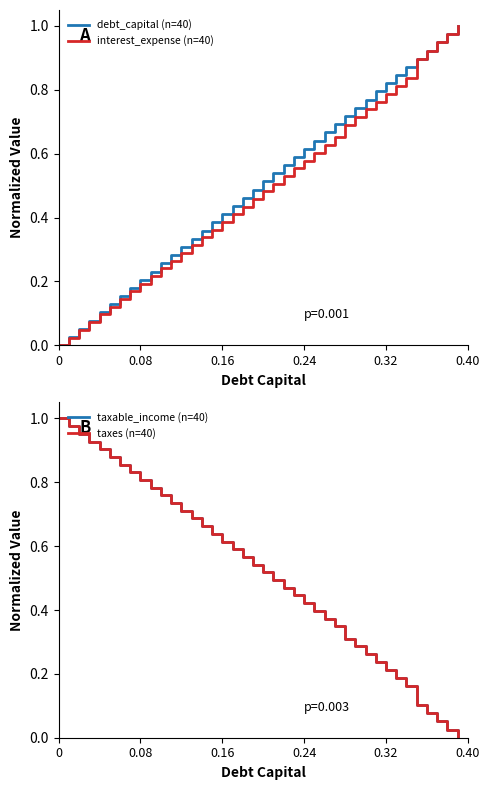

How many values in debt_capital (n=40) are above zero?

39